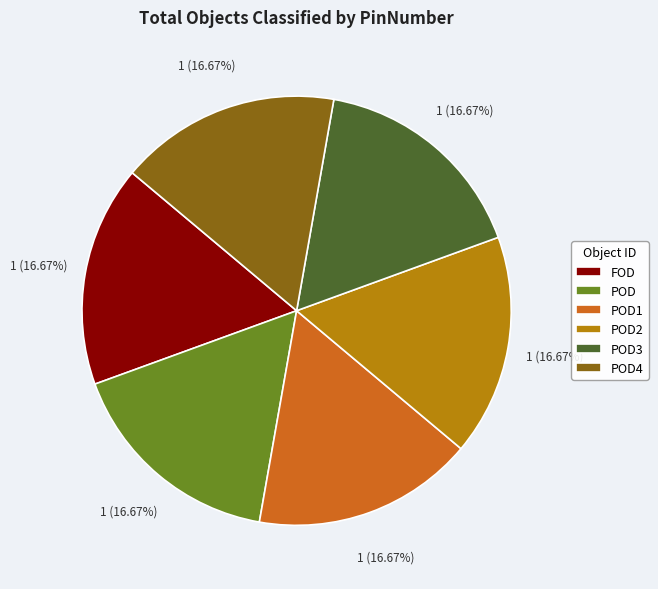

What is the ratio of the value at POD to the value at POD4?

1.0